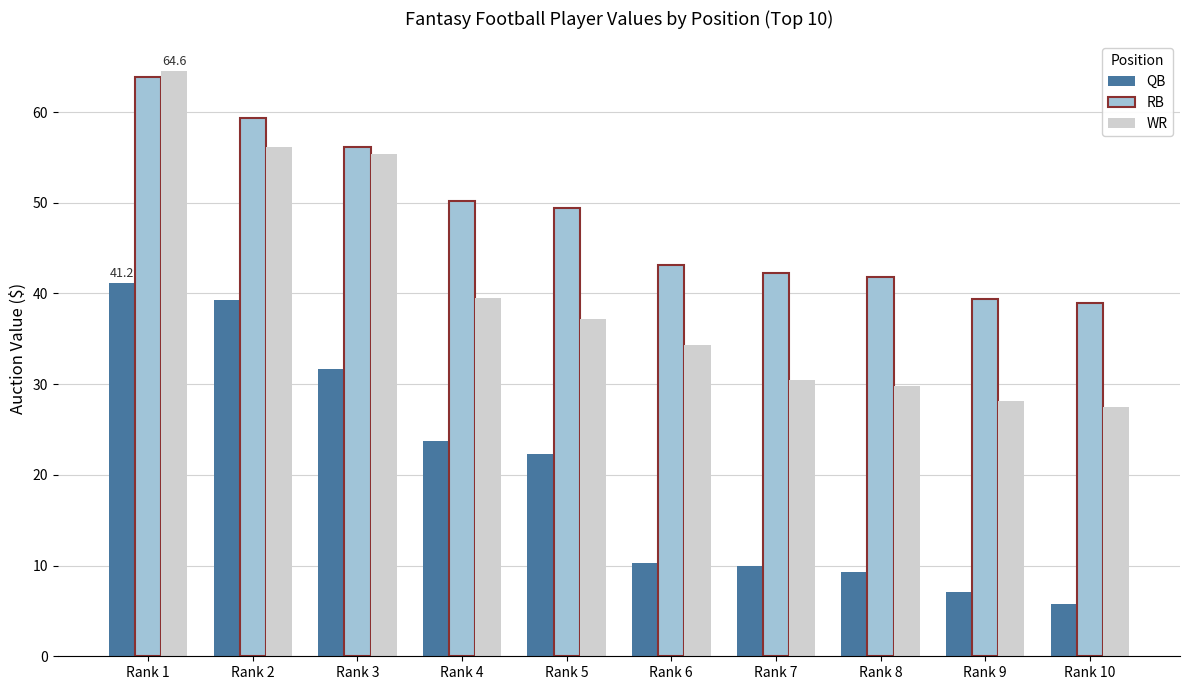

What is the lowest value of the RB series?

38.9